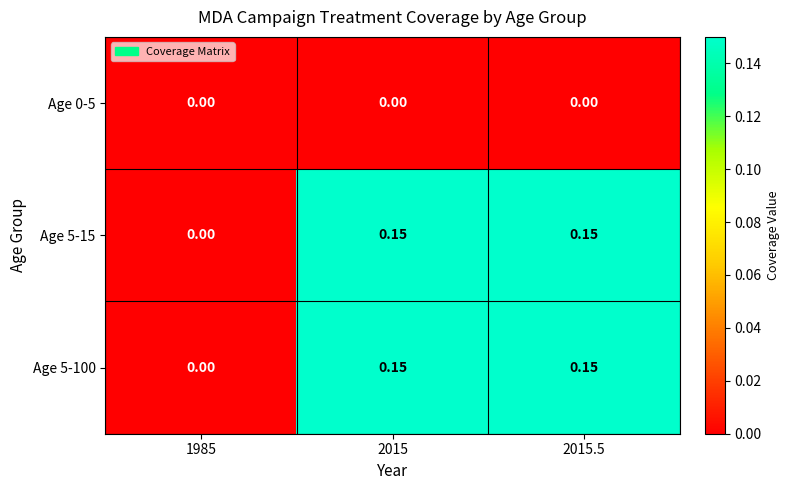

How many data points in Age 5-15 are above 0?

2